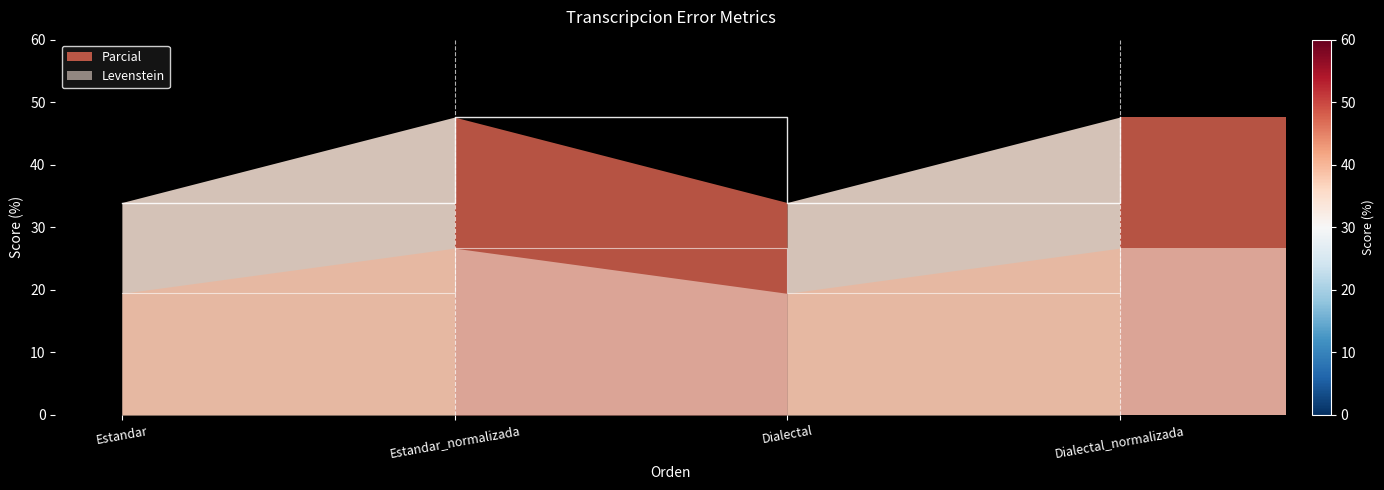

Which category has the highest value in the Levenstein series?

Estandar_normalizada